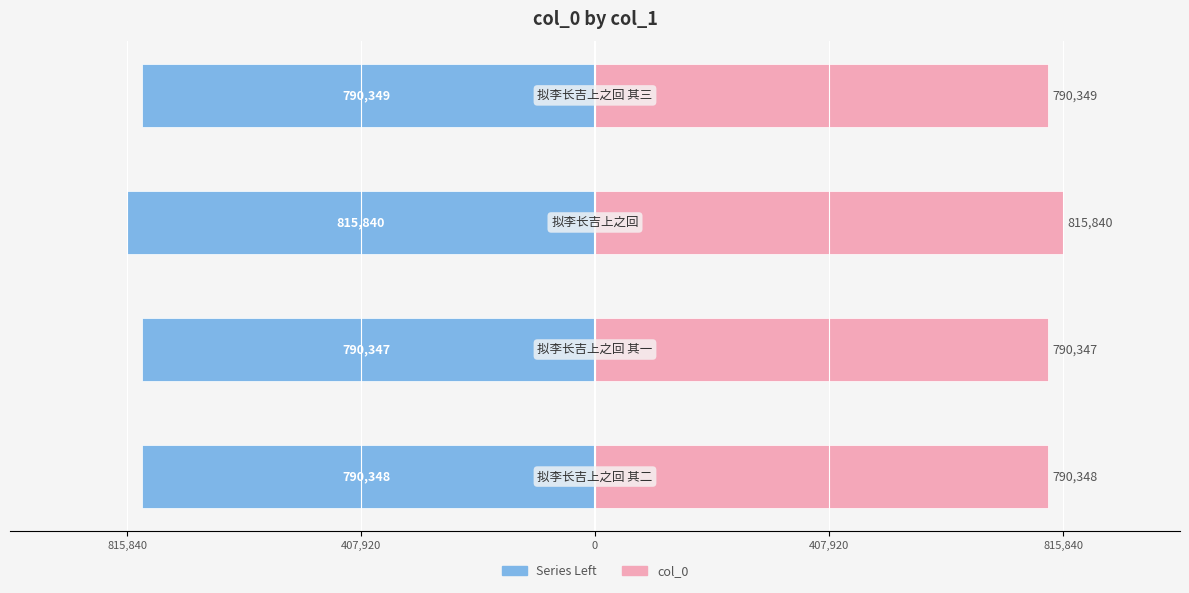

What is the minimum value for col_0?

790347